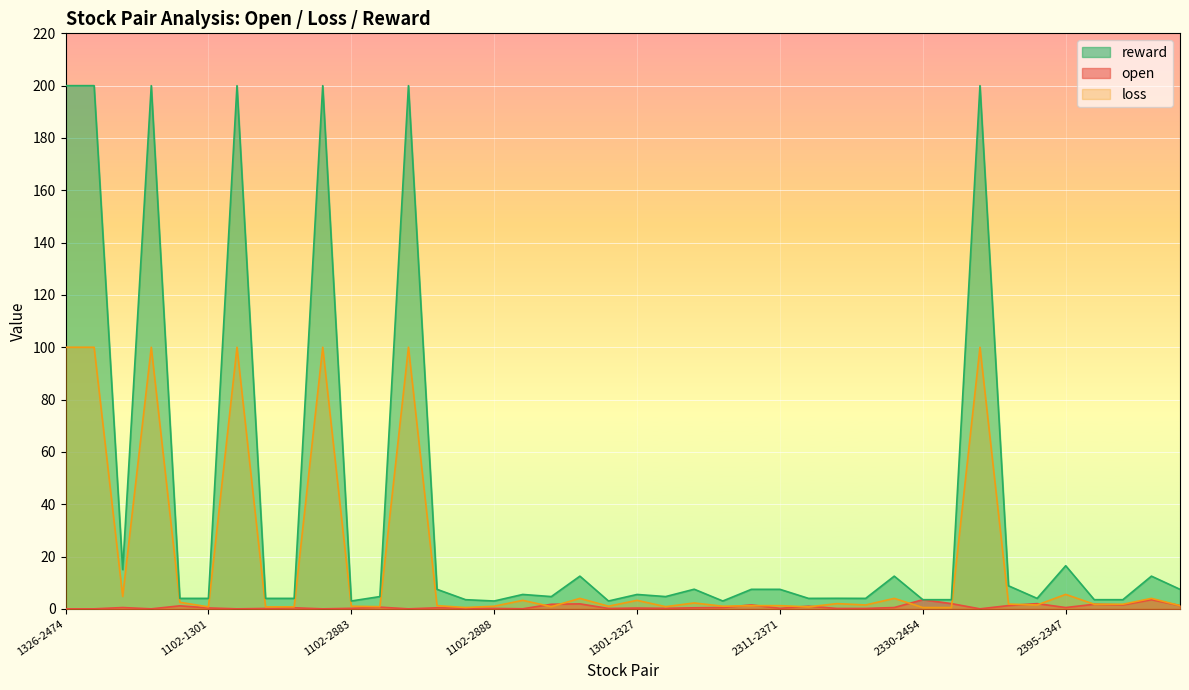

At which category is the sum across all series the highest?

1326-2474